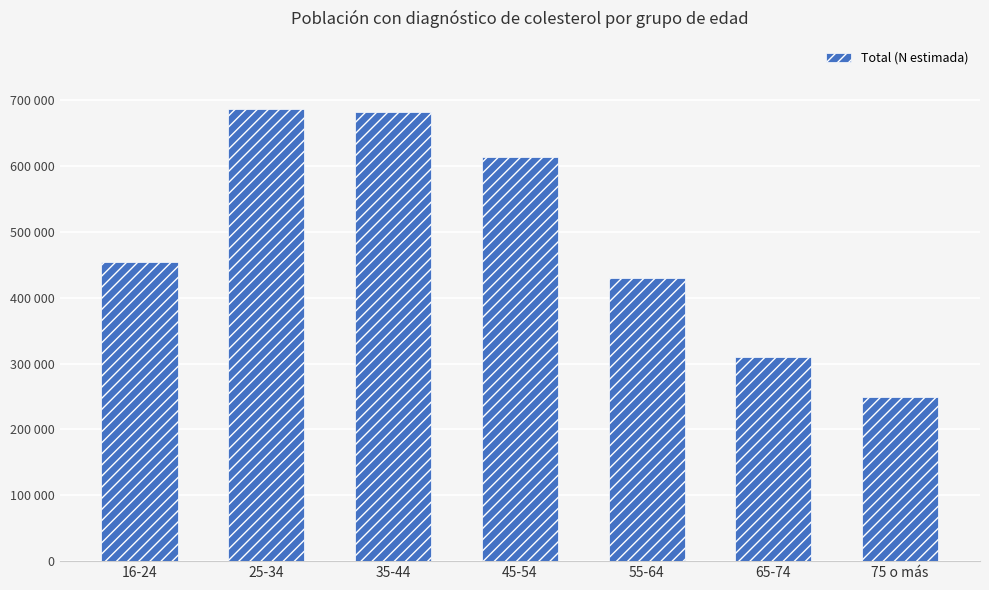

List the labels in order of value, smallest first.

75 o más, 65-74, 55-64, 16-24, 45-54, 35-44, 25-34